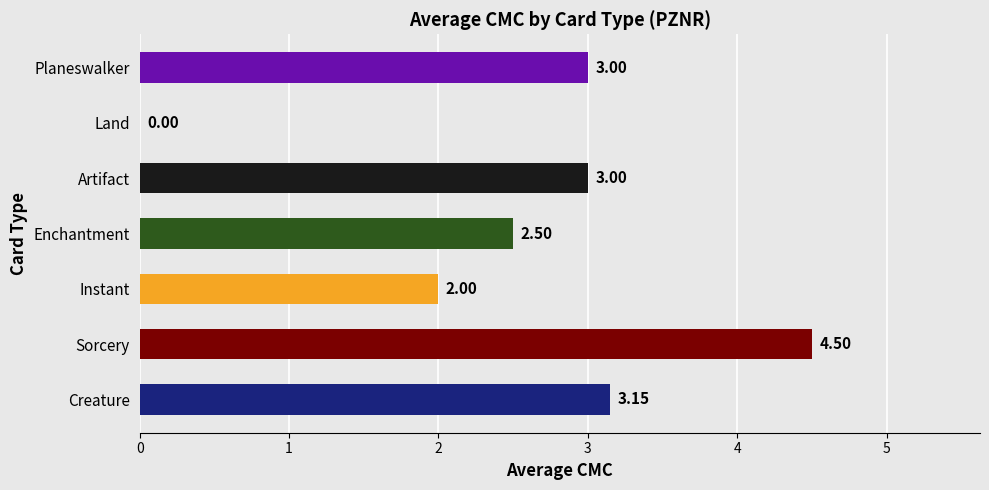

Where is the data nearest to the value 2?

Instant